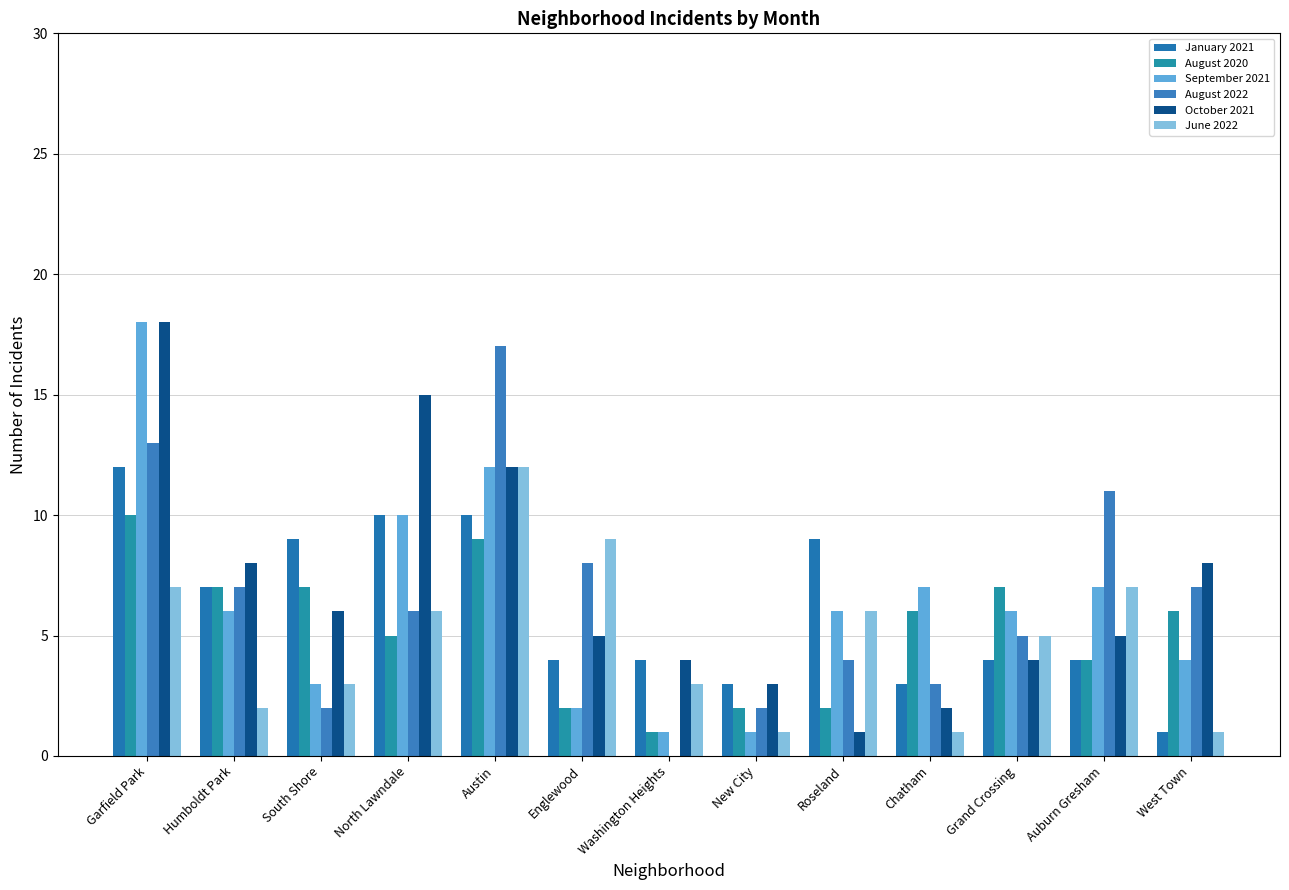

True or false: August 2022 has a value of 7 at Humboldt Park.

True